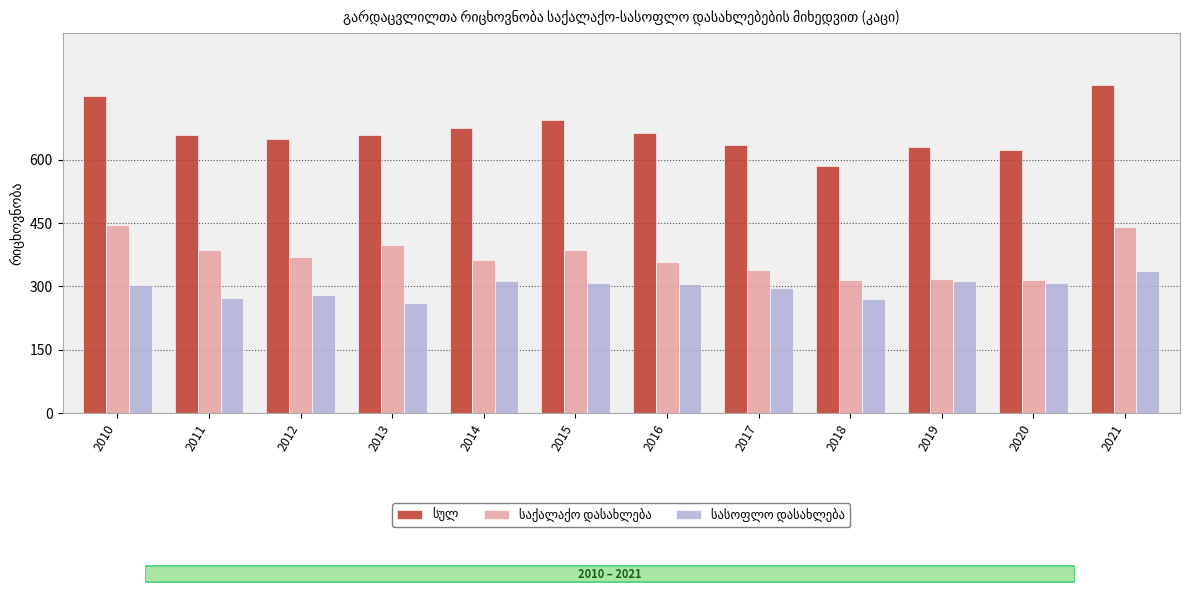

What is the total value across all series at 2017?

1268